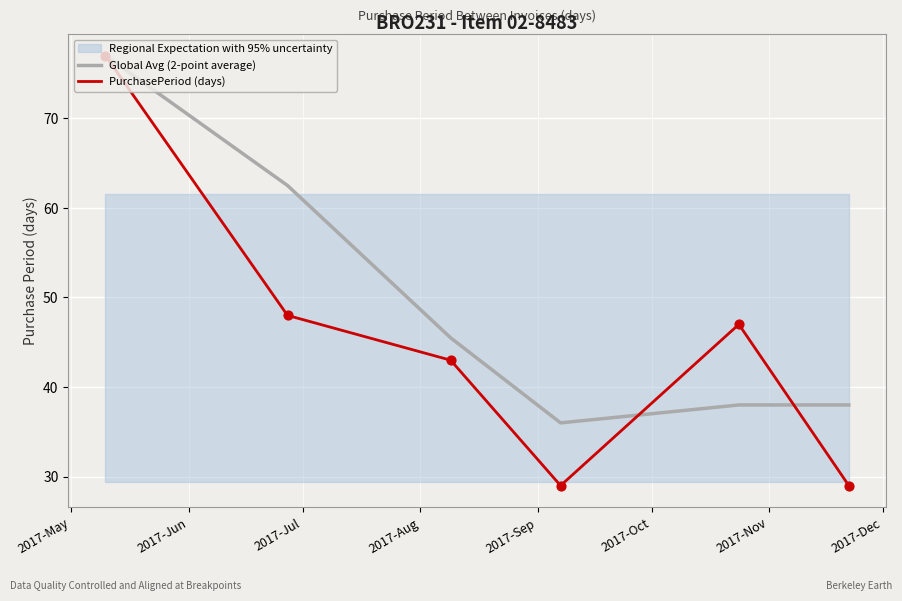

What are all the series names shown in the legend?

Global Avg (2-point average), PurchasePeriod (days)